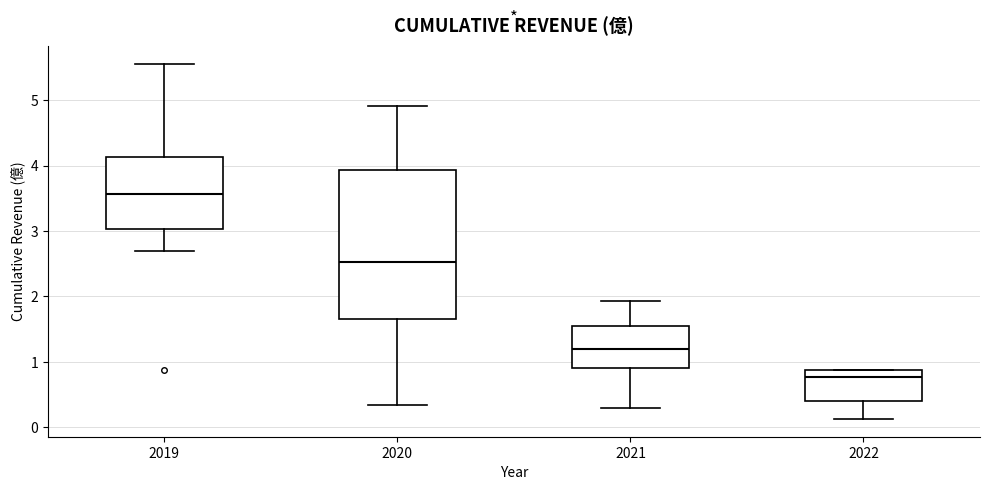

Which box's median line is the highest?

2019